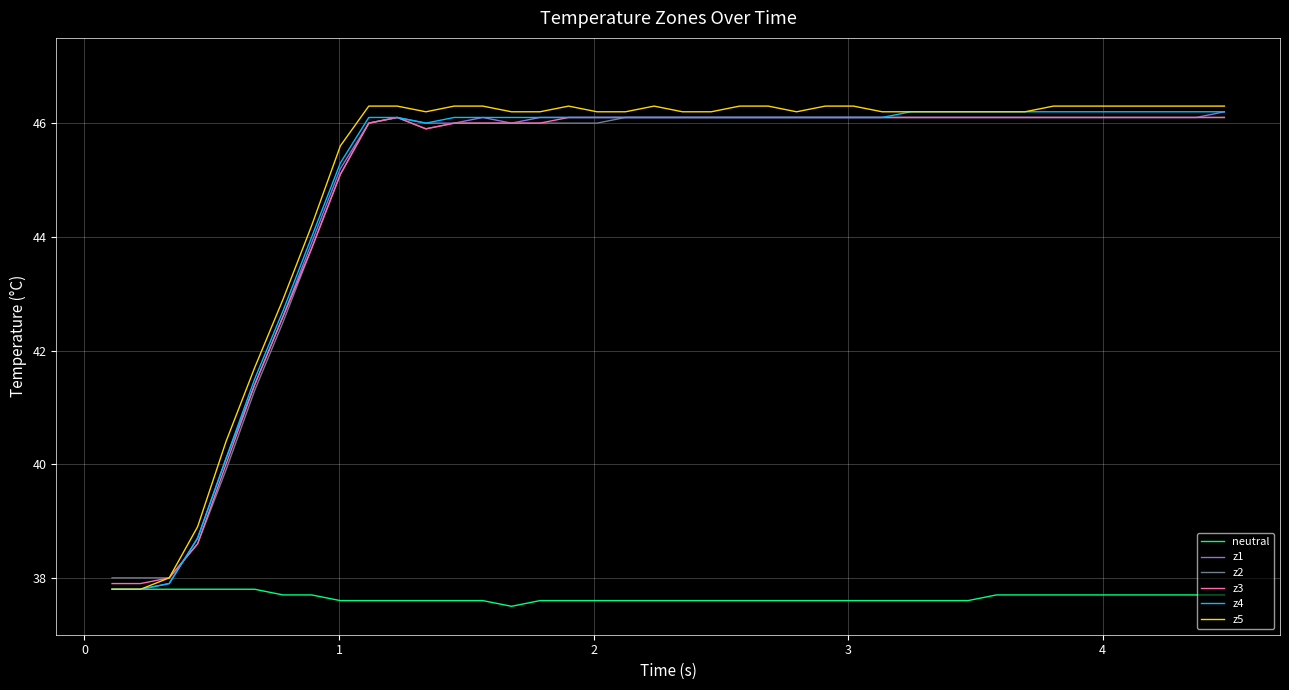

What is the minimum value for z4?

37.8